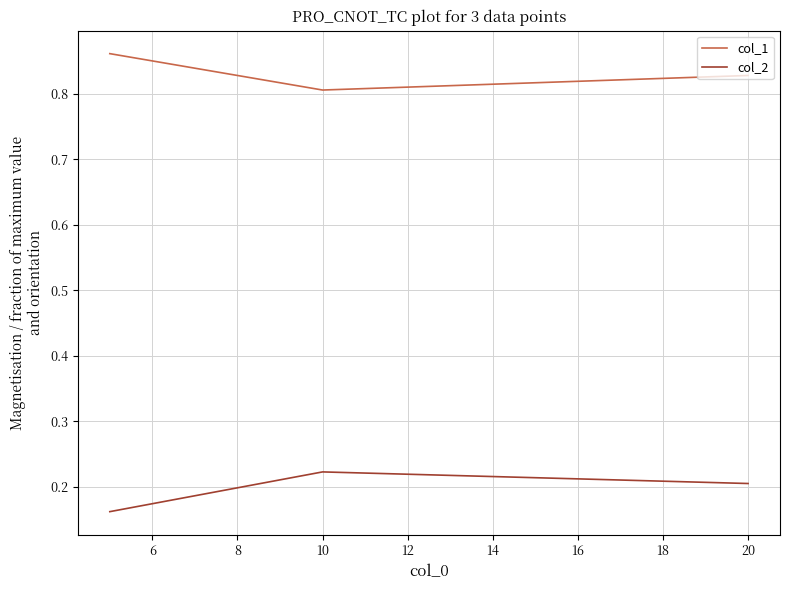

What is the difference between the maximum and minimum values in the col_2 series?

0.1